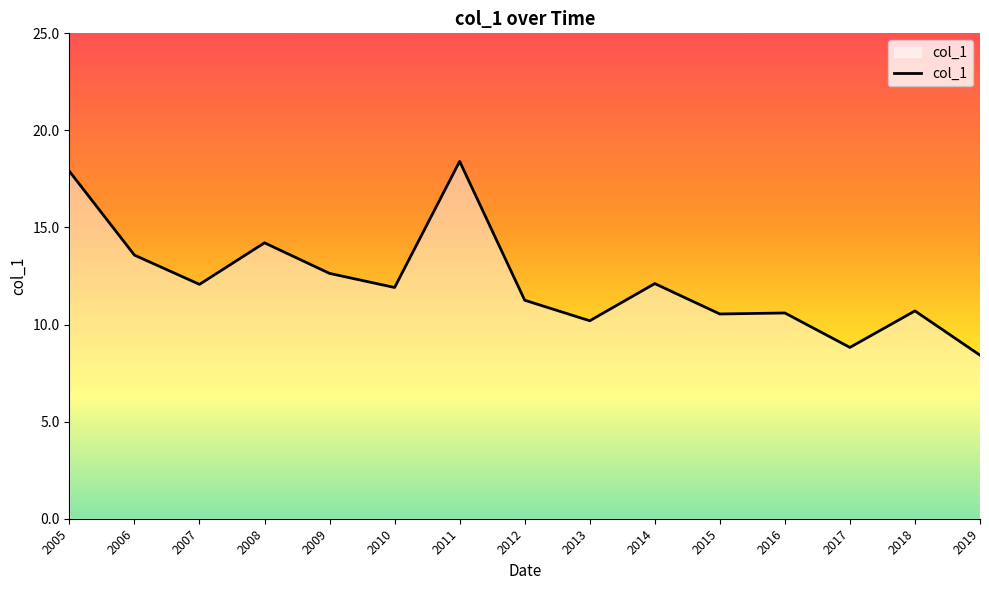

Where does the data first go above 11?

2005